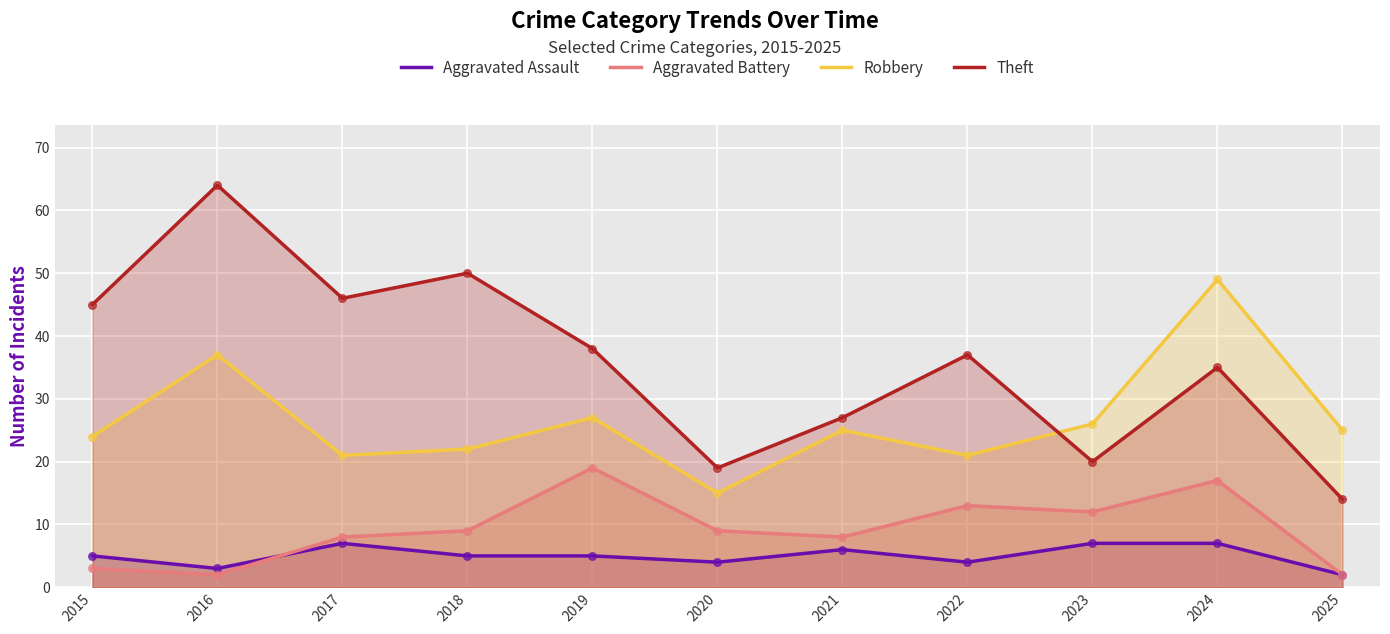

Which series has the widest spread of Y values?

Theft